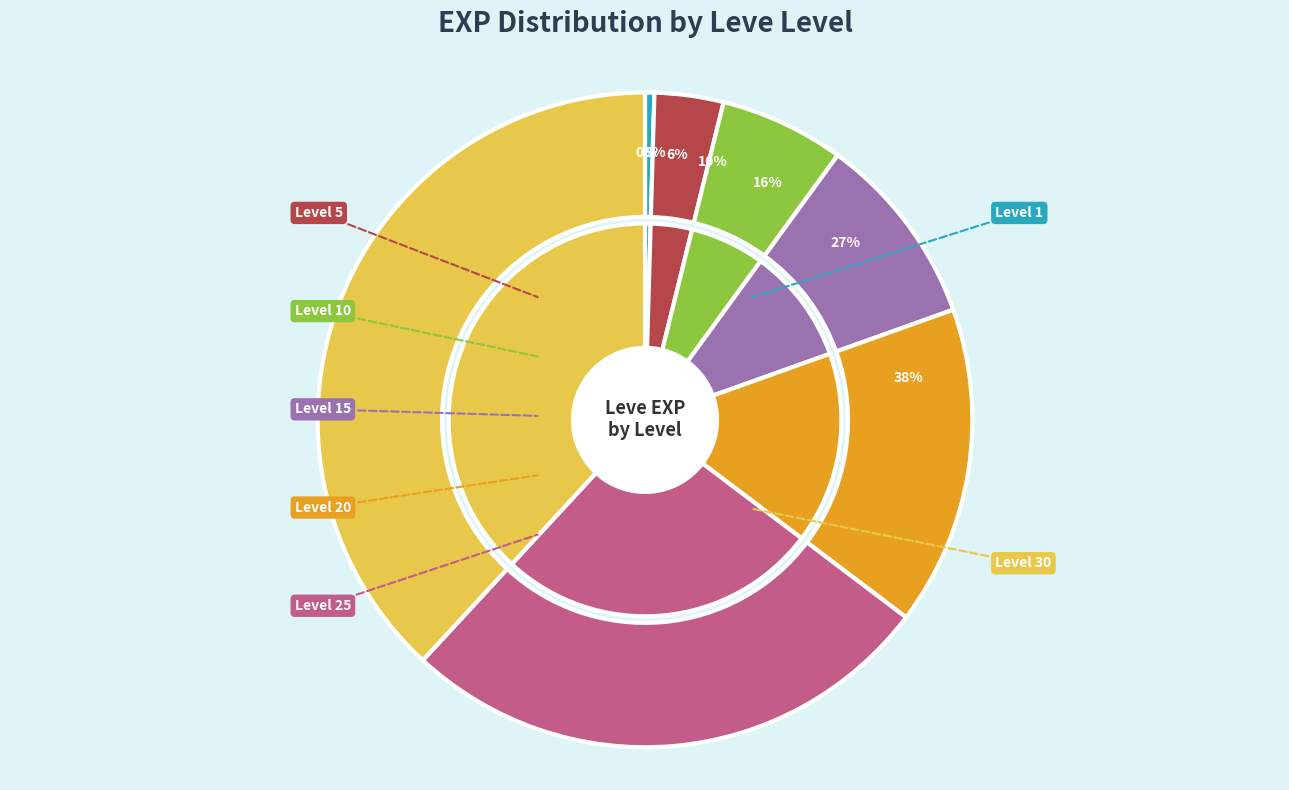

What percentage is NOT represented by Level 1?

99.5%